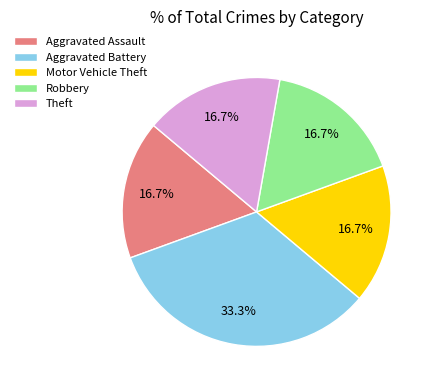

Is there a majority slice in this chart?

No